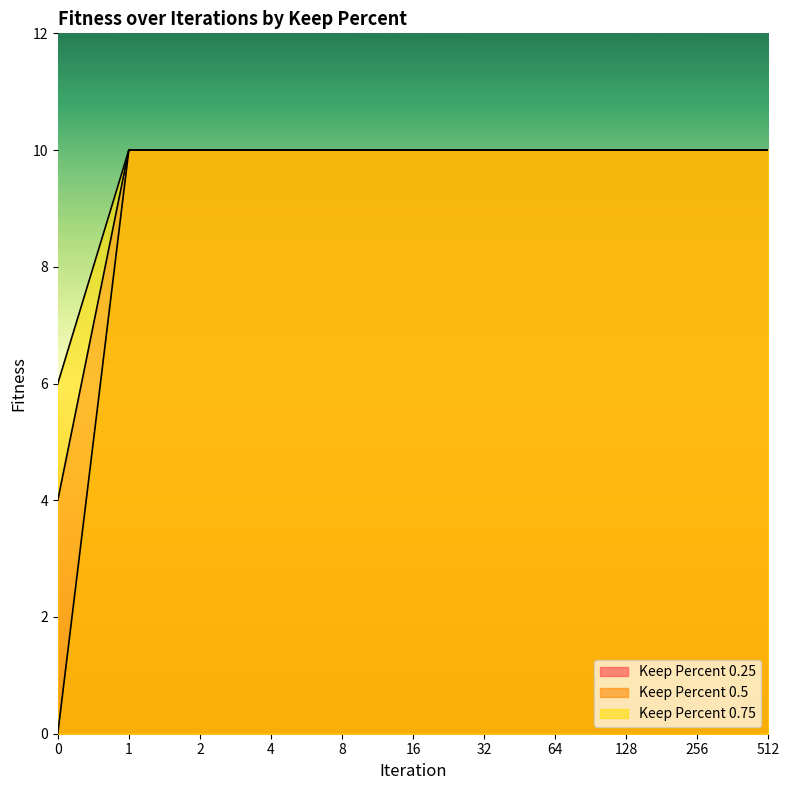

What is the highest value of the Keep Percent 0.5 series?

10